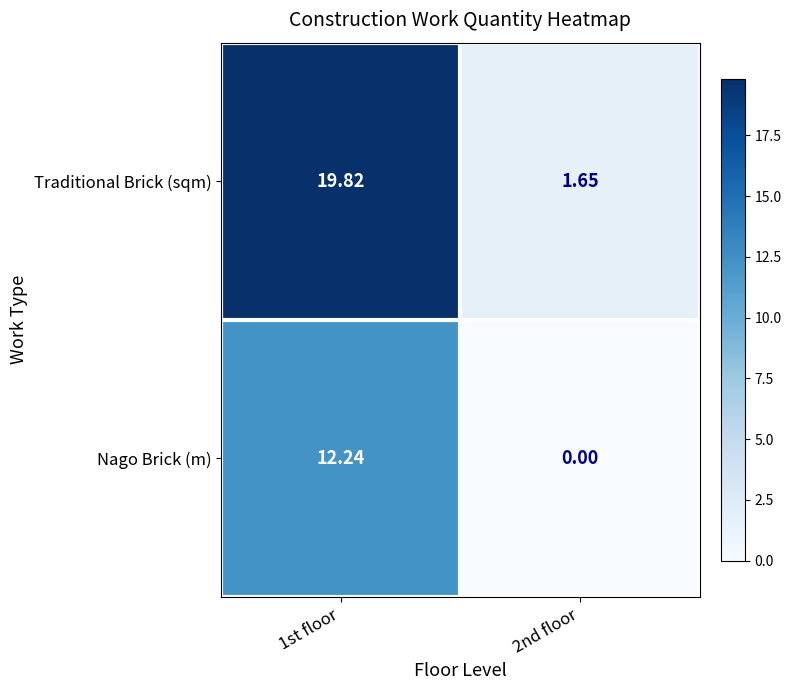

Rank the series by their average value, from lowest to highest.

Nago Brick (m), Traditional Brick (sqm)